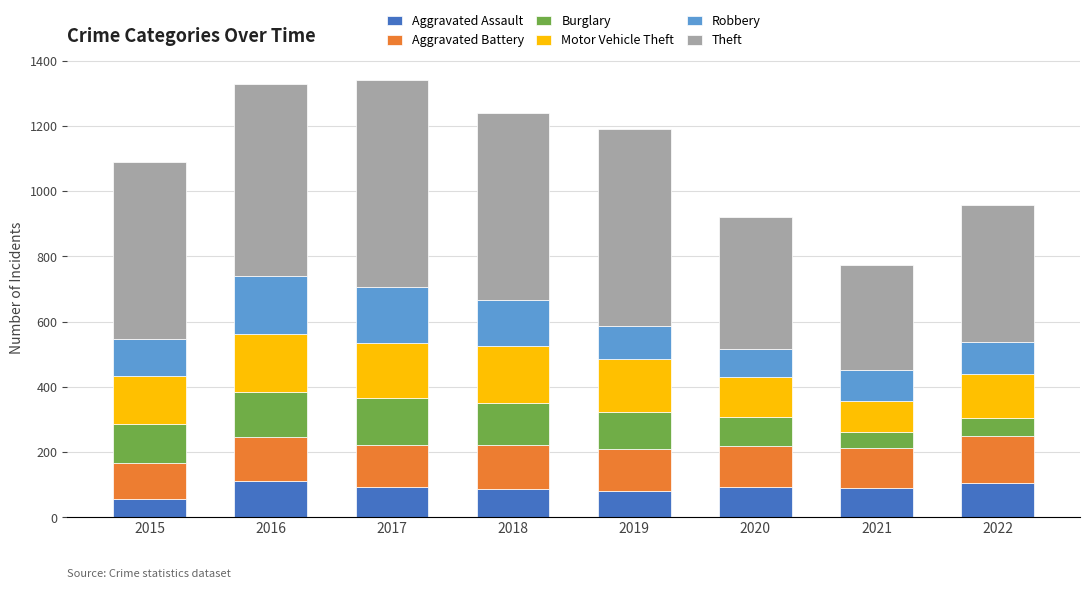

What is the total value across all series at 2018?

1238